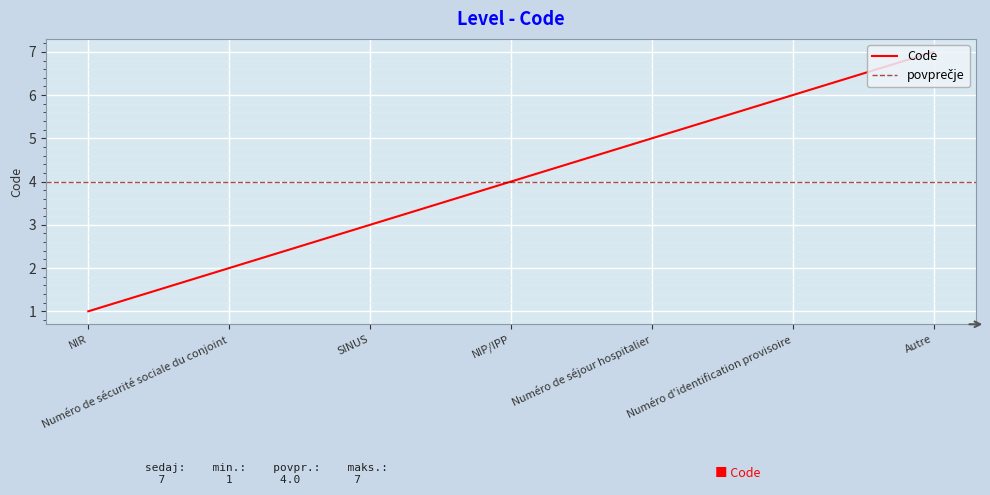

What is the approximate value at Autre?

7